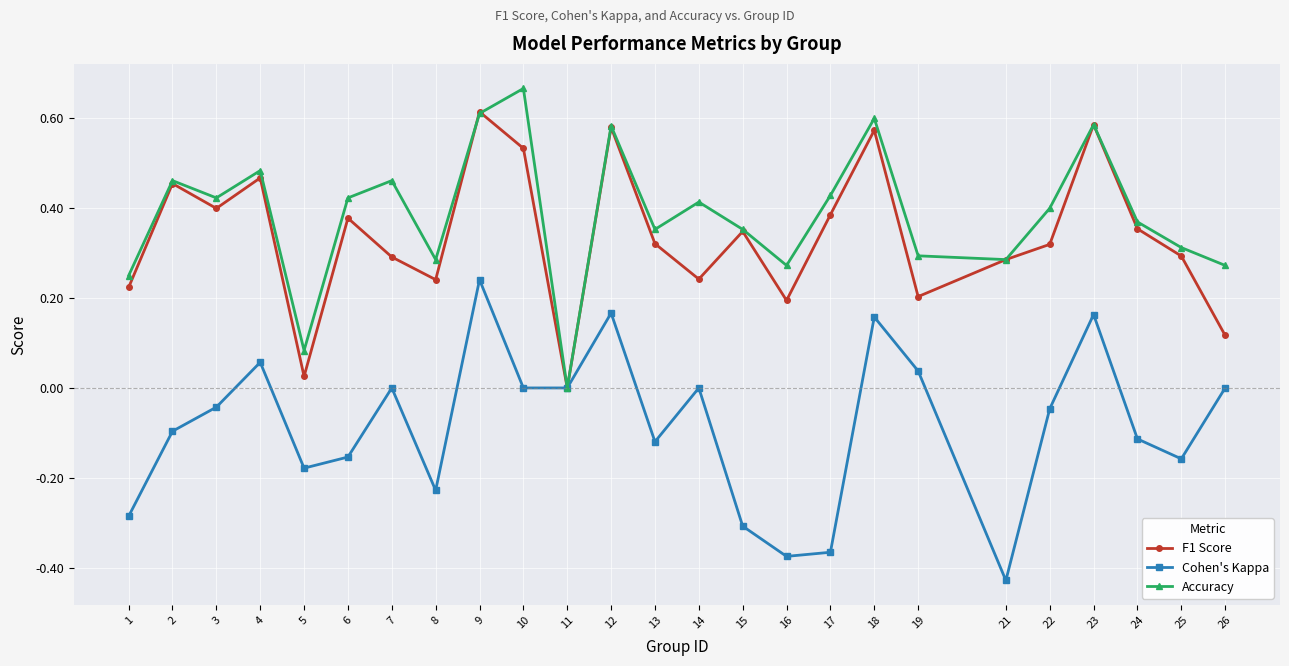

At which category is the sum across all series the highest?

9